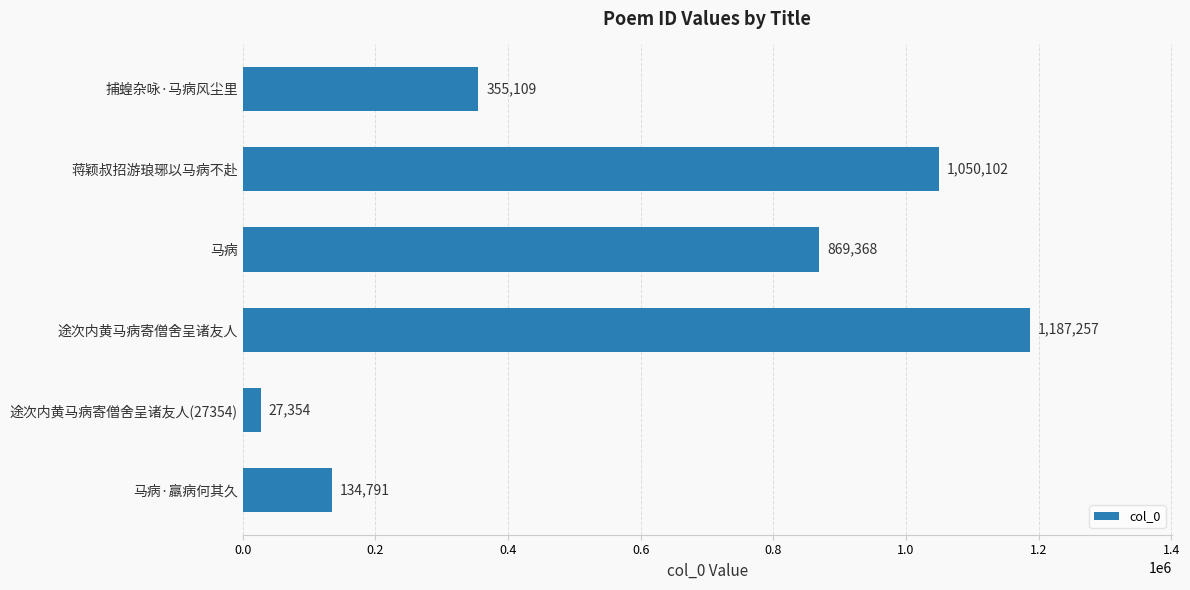

Approximately how many times larger is the value at 捕蝗杂咏·马病风尘里 compared to 途次内黄马病寄僧舍呈诸友人?

0.3